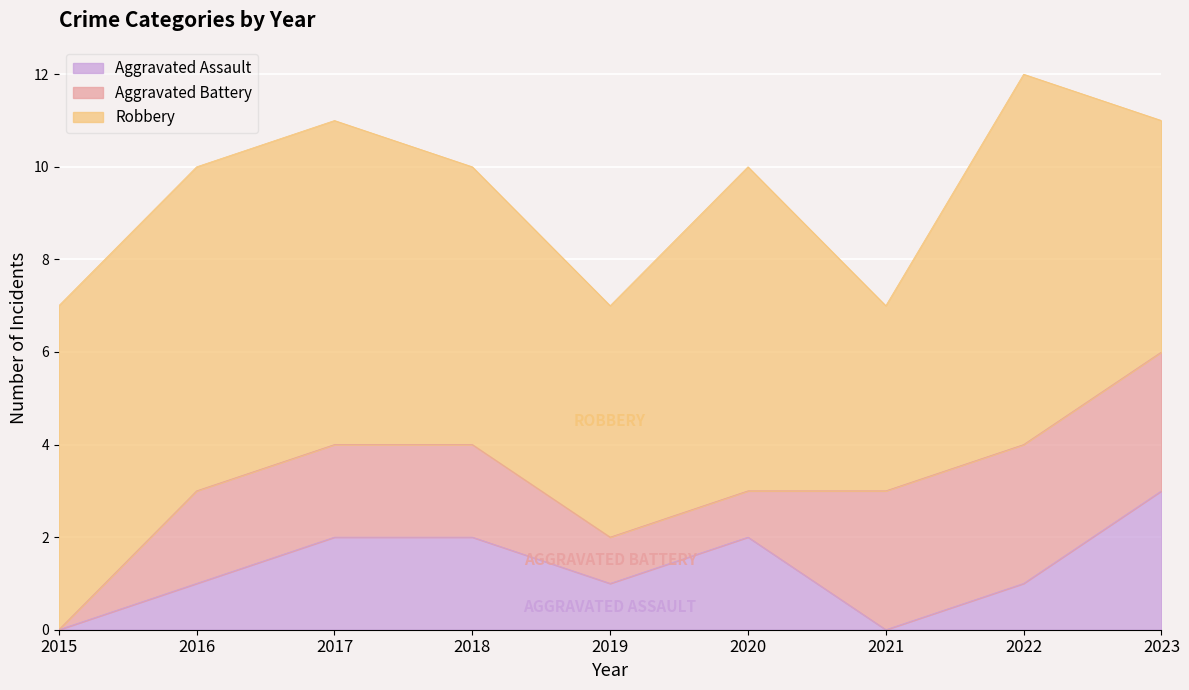

Which series has the largest total across all categories?

Robbery